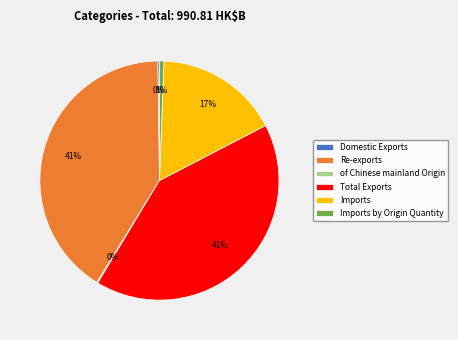

Approximately how many times larger is the value at Re-exports compared to Imports?

2.4